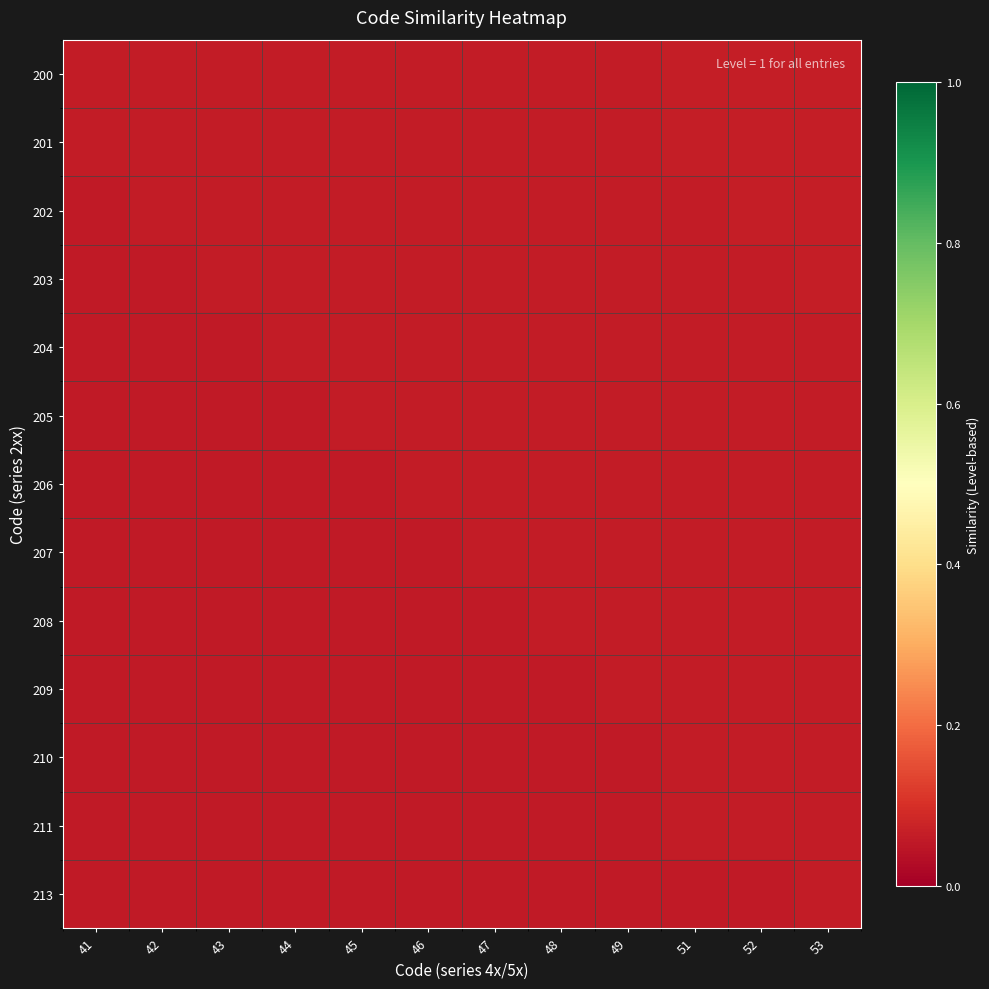

Reading left to right, what are all the values shown in this chart?

200: 41=0.1	42=0.1	43=0.1	44=0.1	45=0.1	46=0.1	47=0.1	48=0.1	49=0.1	51=0.1	52=0.1	53=0.1
201: 41=0.1	42=0.1	43=0.1	44=0.1	45=0.1	46=0.1	47=0.1	48=0.1	49=0.1	51=0.1	52=0.1	53=0.1
202: 41=0.1	42=0.1	43=0.1	44=0.1	45=0.1	46=0.1	47=0.1	48=0.1	49=0.1	51=0.1	52=0.1	53=0.1
203: 41=0.1	42=0.1	43=0.1	44=0.1	45=0.1	46=0.1	47=0.1	48=0.1	49=0.1	51=0.1	52=0.1	53=0.1
204: 41=0.1	42=0.1	43=0.1	44=0.1	45=0.1	46=0.1	47=0.1	48=0.1	49=0.1	51=0.1	52=0.1	53=0.1
205: 41=0.1	42=0.1	43=0.1	44=0.1	45=0.1	46=0.1	47=0.1	48=0.1	49=0.1	51=0.1	52=0.1	53=0.1
206: 41=0.1	42=0.1	43=0.1	44=0.1	45=0.1	46=0.1	47=0.1	48=0.1	49=0.1	51=0.1	52=0.1	53=0.1
207: 41=0.1	42=0.1	43=0.1	44=0.1	45=0.1	46=0.1	47=0.1	48=0.1	49=0.1	51=0.1	52=0.1	53=0.1
208: 41=0.1	42=0.1	43=0.1	44=0.1	45=0.1	46=0.1	47=0.1	48=0.1	49=0.1	51=0.1	52=0.1	53=0.1
209: 41=0.1	42=0.1	43=0.1	44=0.1	45=0.1	46=0.1	47=0.1	48=0.1	49=0.1	51=0.1	52=0.1	53=0.1
210: 41=0.1	42=0.1	43=0.1	44=0.1	45=0.1	46=0.1	47=0.1	48=0.1	49=0.1	51=0.1	52=0.1	53=0.1
211: 41=0.1	42=0.1	43=0.1	44=0.1	45=0.1	46=0.1	47=0.1	48=0.1	49=0.1	51=0.1	52=0.1	53=0.1
213: 41=0.1	42=0.1	43=0.1	44=0.1	45=0.1	46=0.1	47=0.1	48=0.1	49=0.1	51=0.1	52=0.1	53=0.1